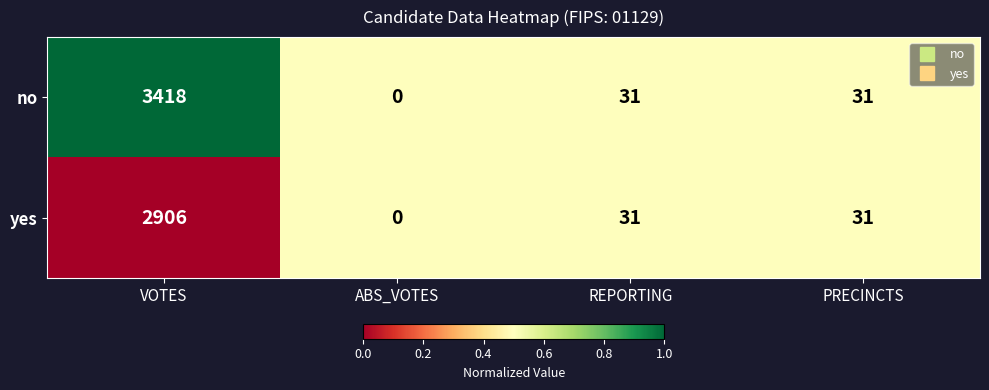

Reading left to right, what are all the values shown in this chart?

no: 3418	0	31	31
yes: 2906	0	31	31